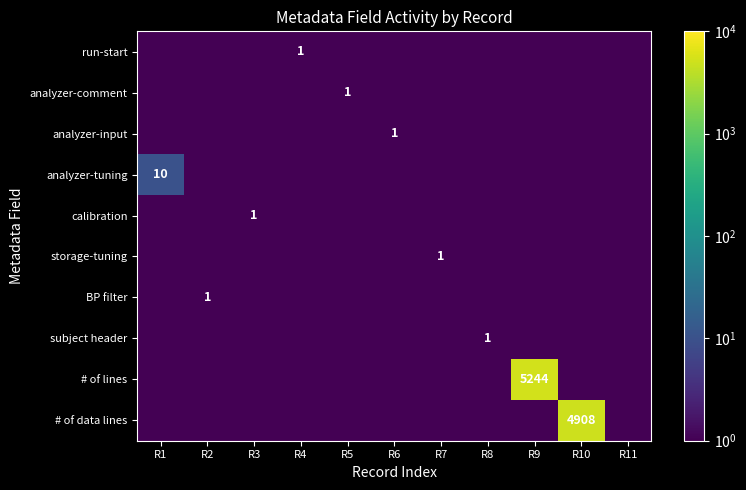

Is it true that analyzer-comment equals 1 at R5?

True